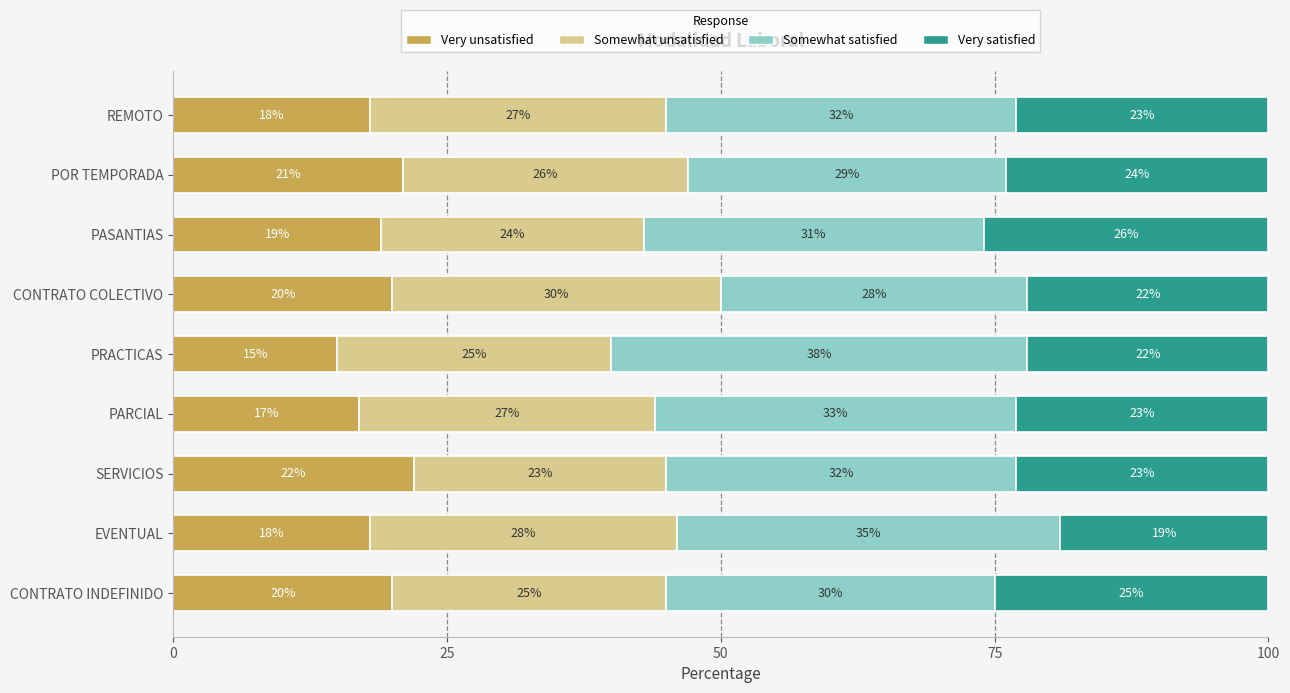

Which category has the highest value in the Very unsatisfied series?

SERVICIOS